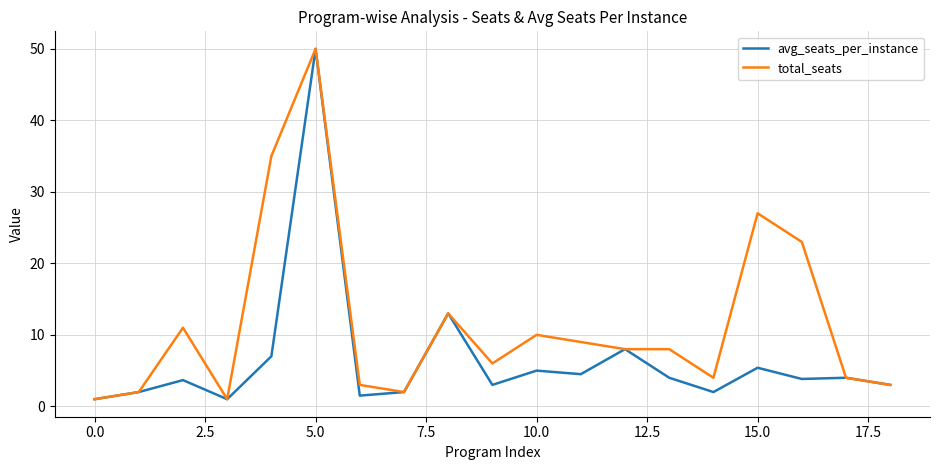

Which series has the largest total across all categories?

total_seats